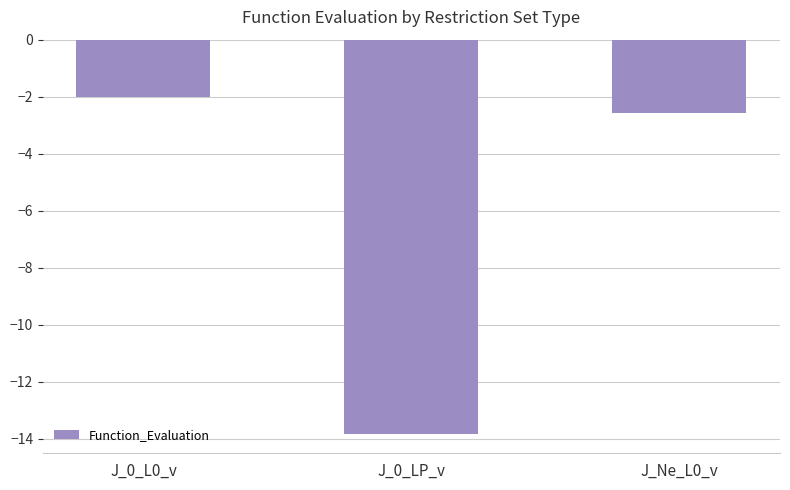

Are the bars horizontal?

No